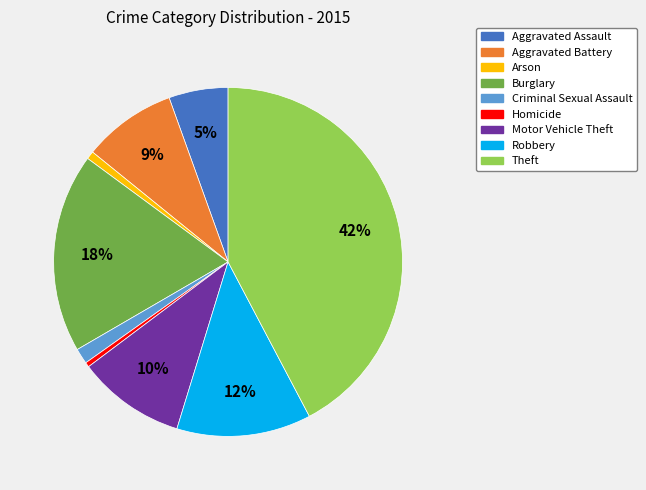

What is the ratio of the value at Aggravated Assault to the value at Aggravated Battery?

0.6